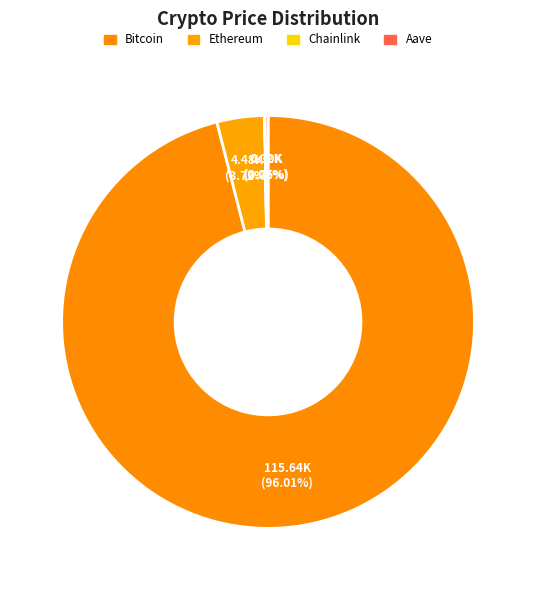

Is Bitcoin the majority of the pie?

Yes